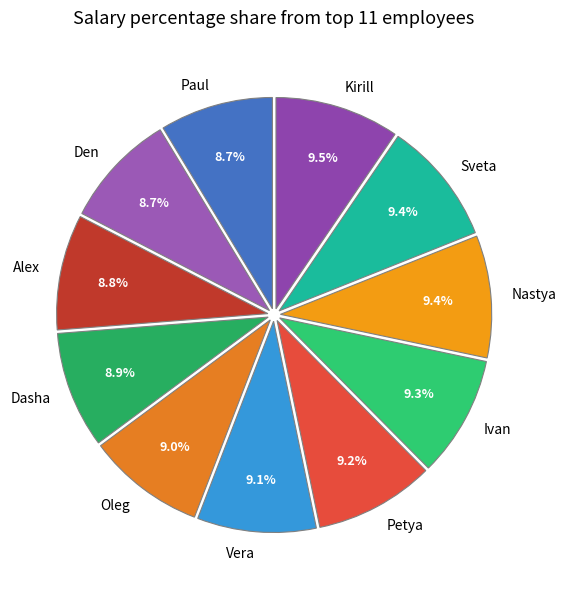

True or false: Alex accounts for 9% of the total.

True